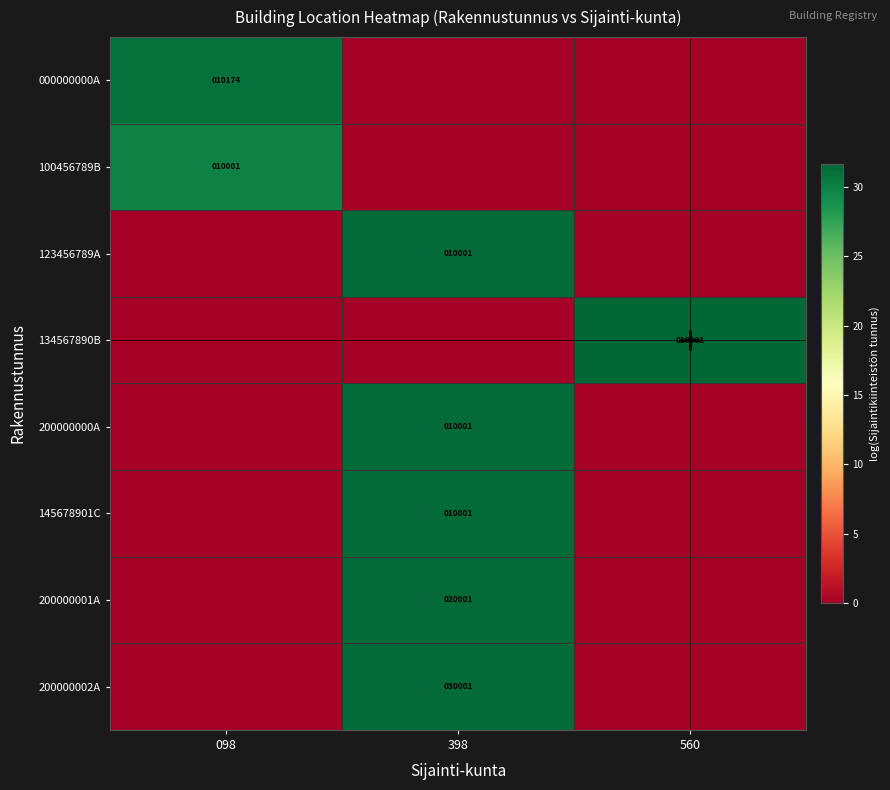

How many distinct data groups are displayed?

8